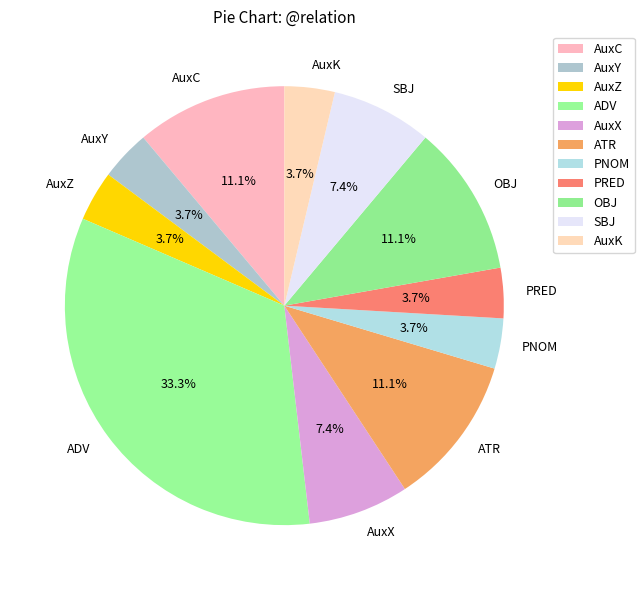

How many slices are in this pie chart?

11